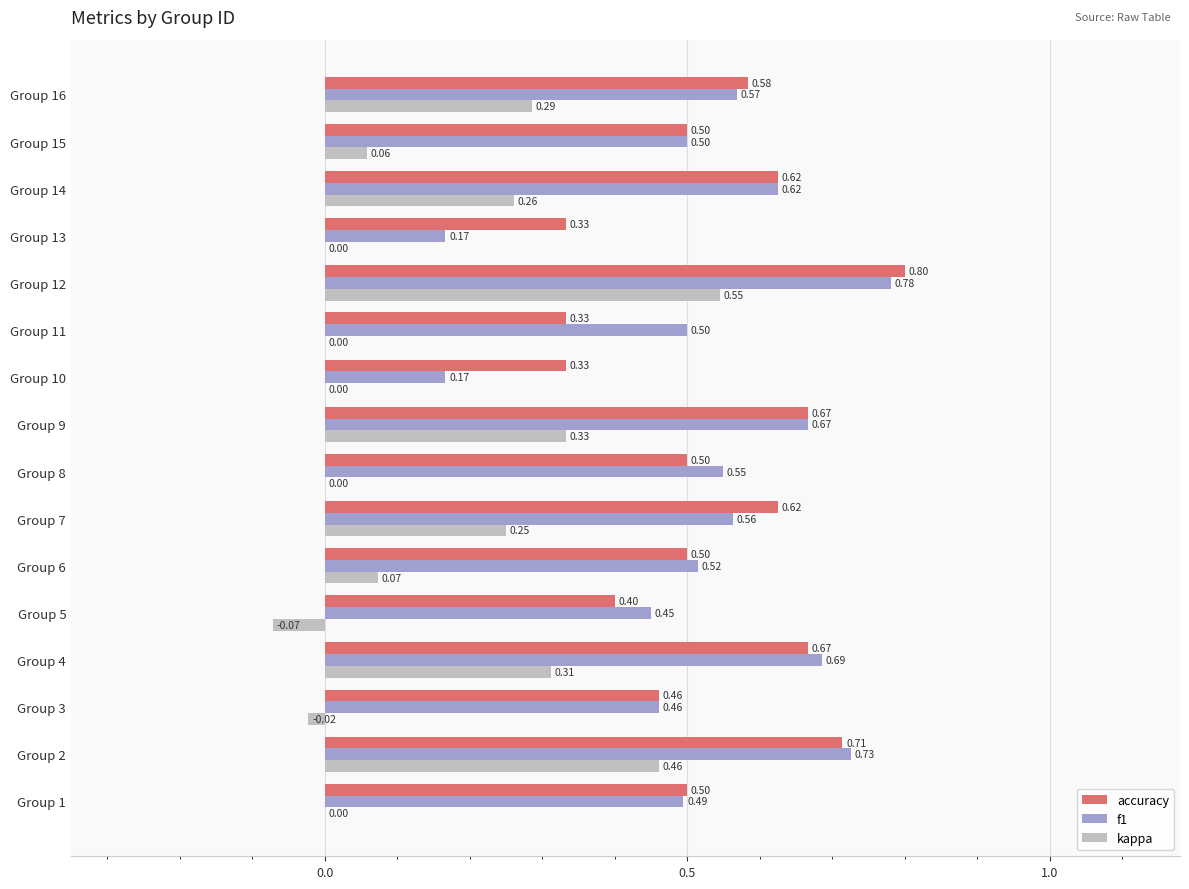

What is the sum of the f1 values at Group 2 and Group 3?

1.2